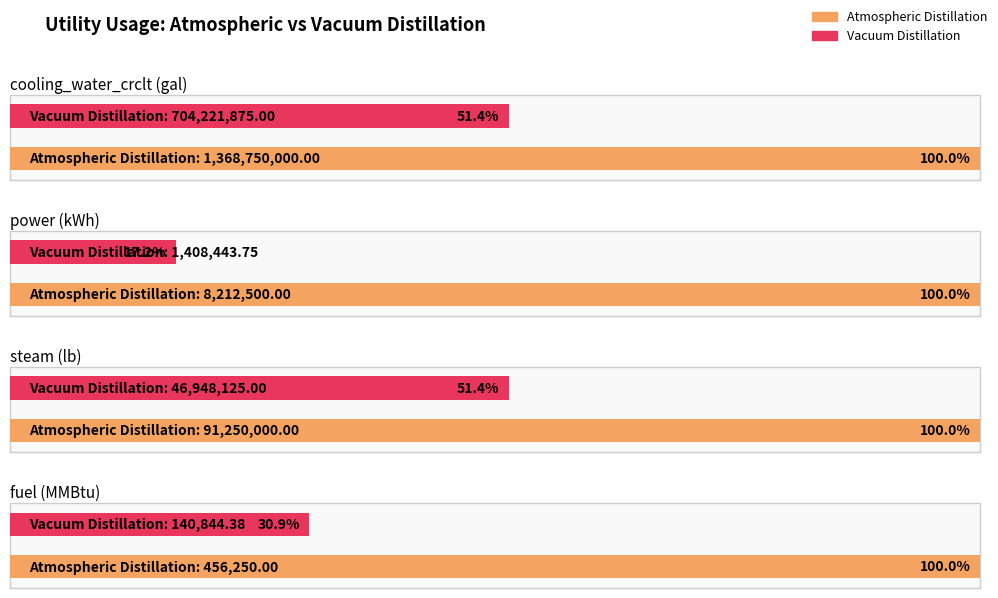

At which category is the sum across all series the highest?

cooling_water_crclt (gal)